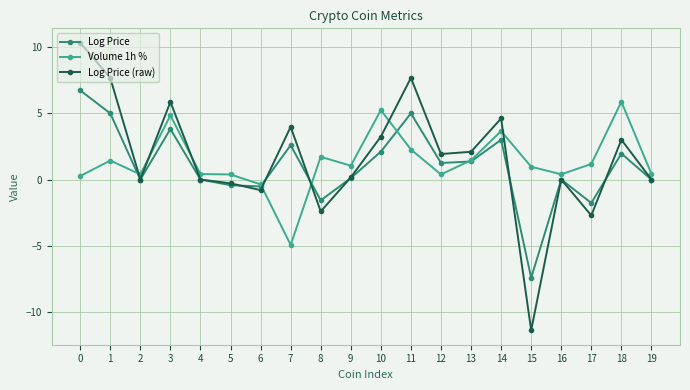

At 12, list the series in order from largest to smallest.

Log Price (raw), Log Price, Volume 1h %